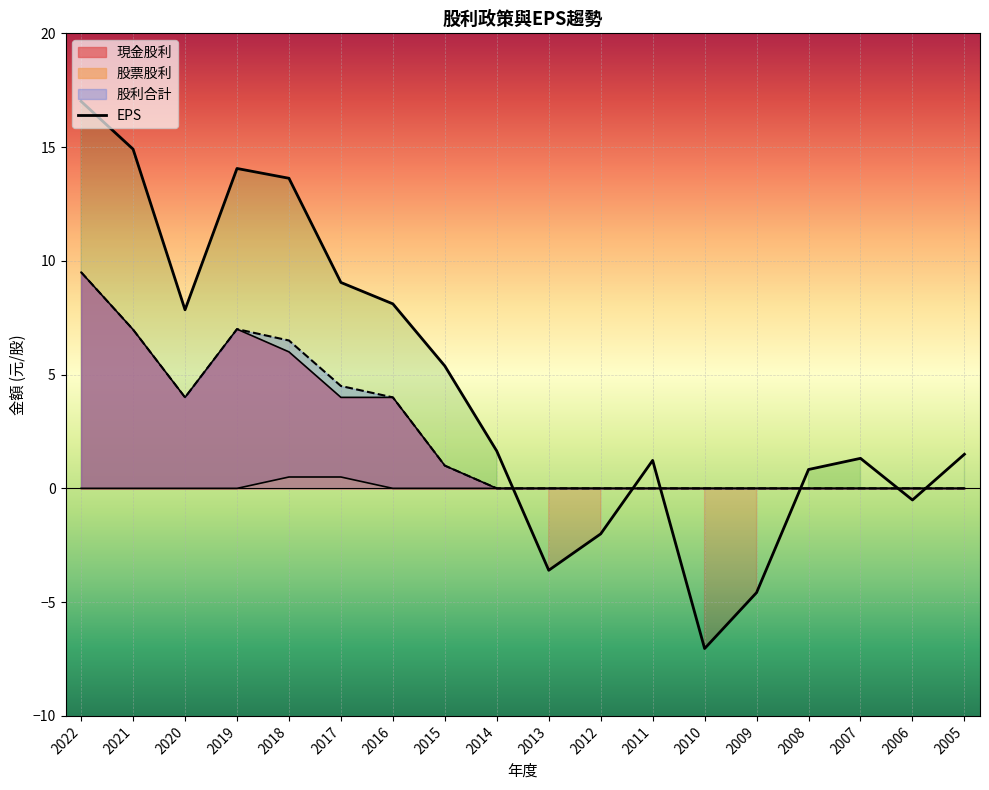

What is the sum of all 股利合計 values?

43.5